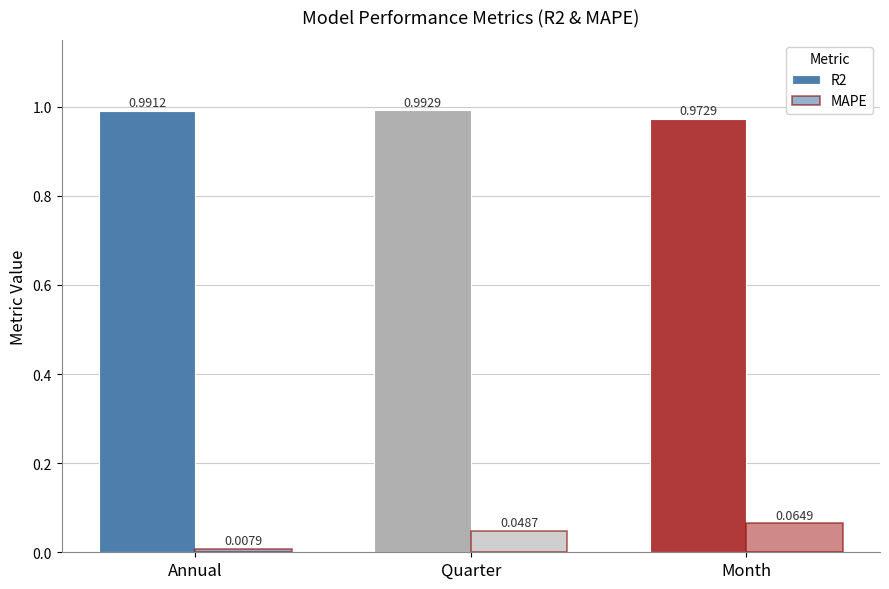

Reading right to left, extract all data points from this chart.

R2: Month=1.0	Quarter=1.0	Annual=1.0
MAPE: Month=0.1	Quarter=0.0	Annual=0.0